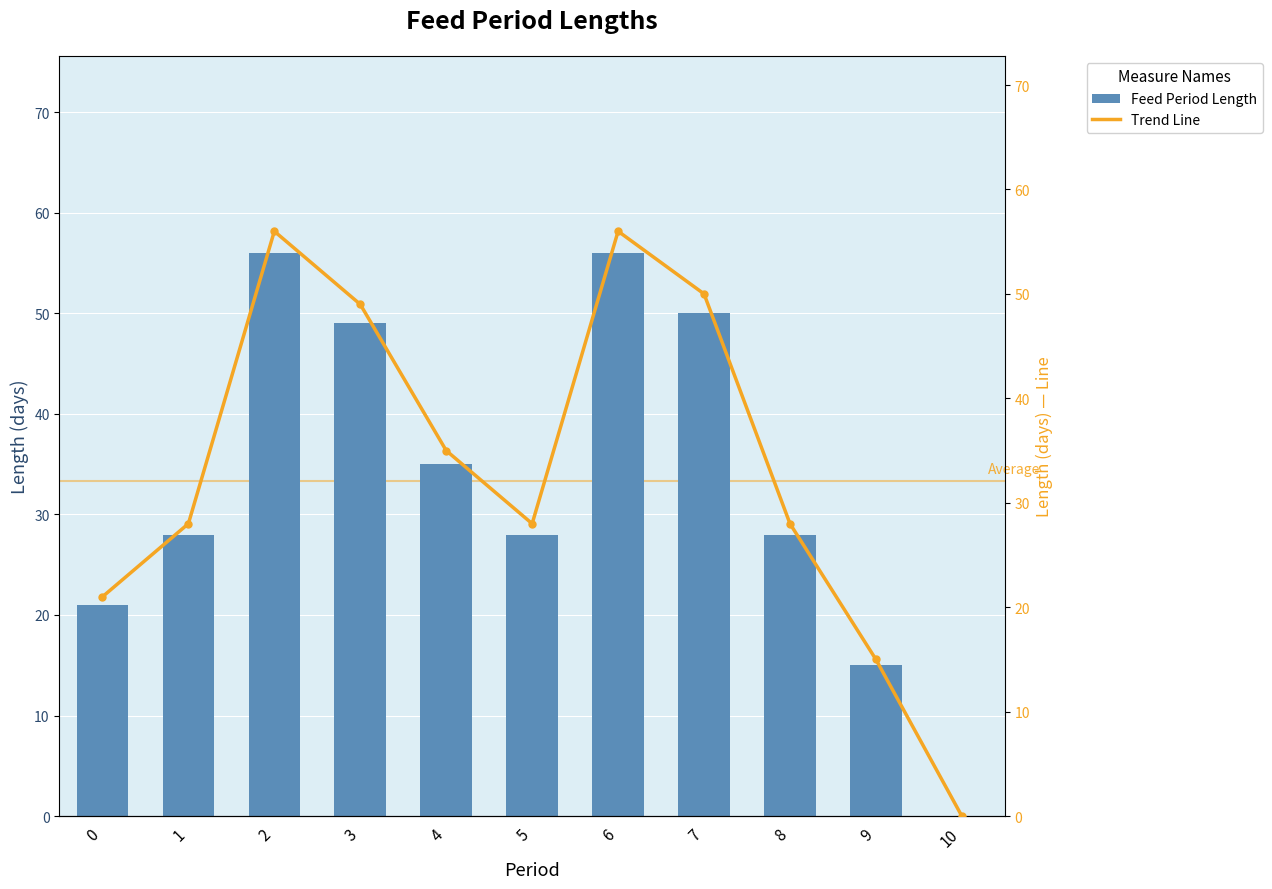

What is the maximum value shown in the chart?

56